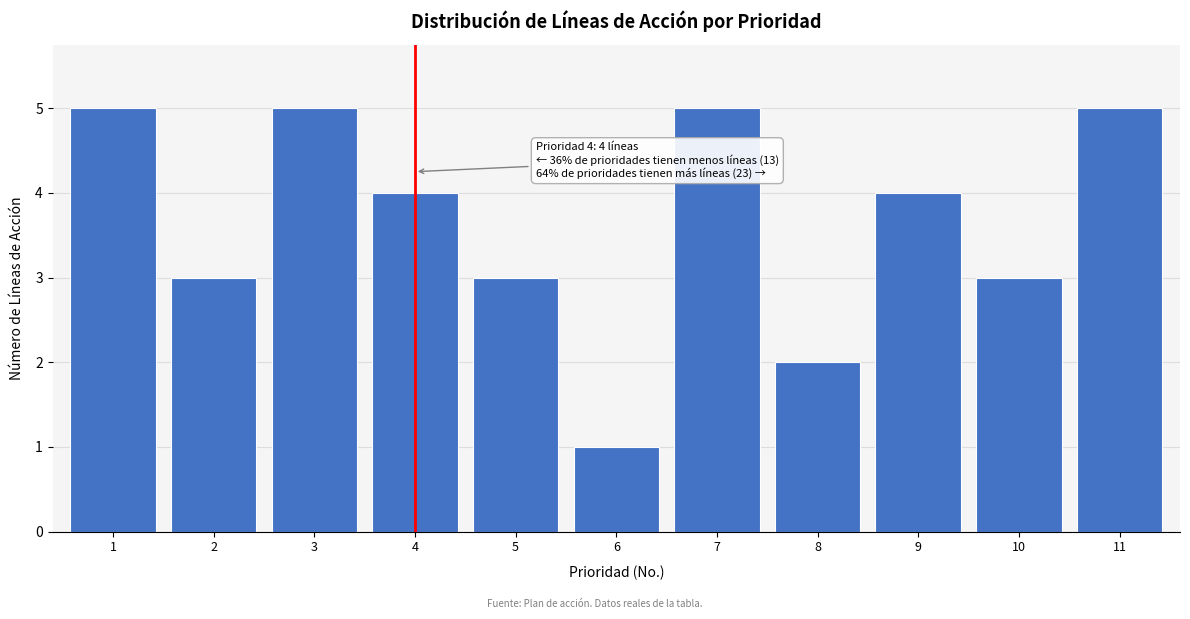

Reading left to right, transcribe all the data shown in this chart.

5	3	5	4	3	1	5	2	4	3	5